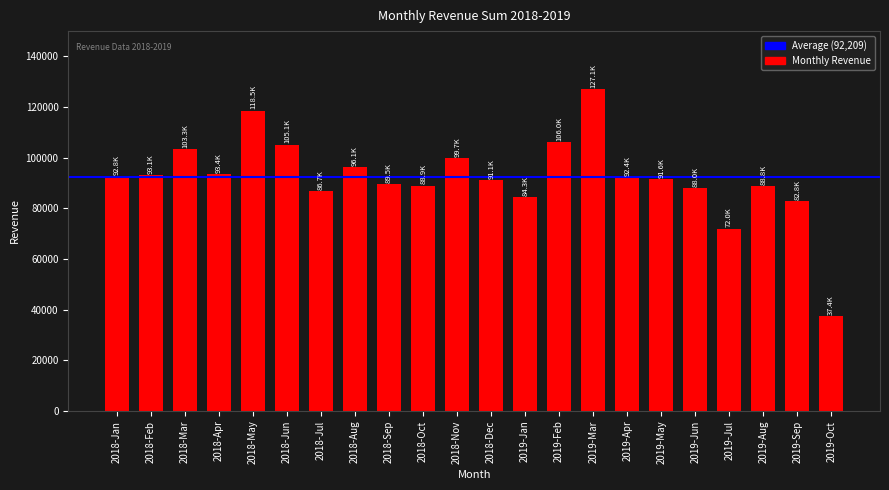

At which category does the chart reach its peak across all series?

2019-Mar